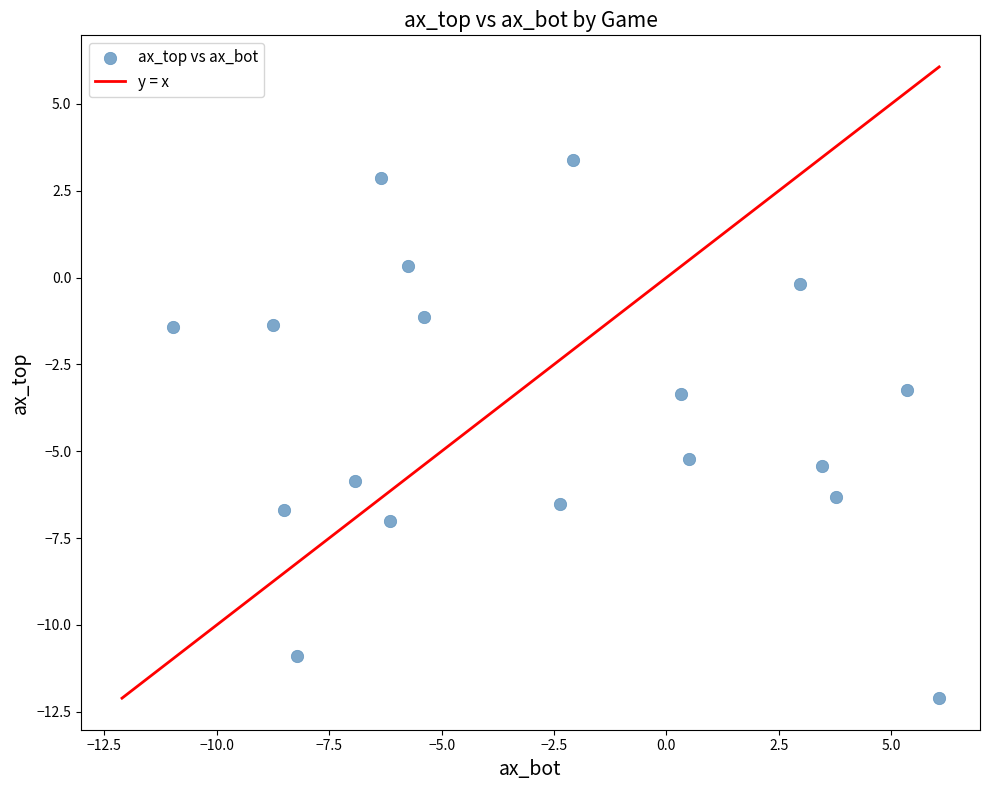

What is the range of X values (max minus min)?

17.0